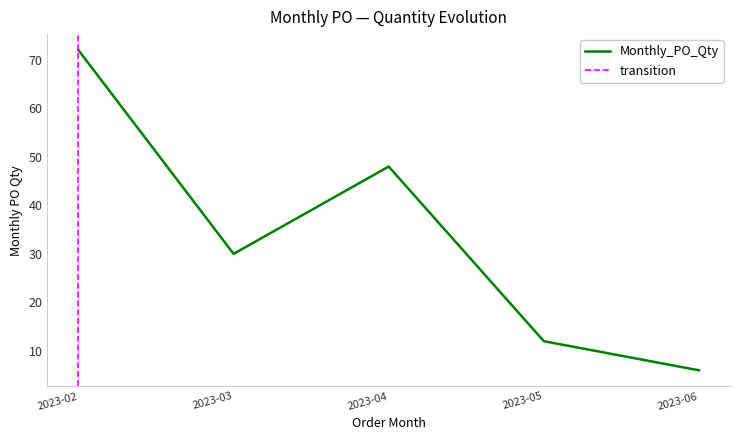

Is this an area chart (filled region under the line)?

No